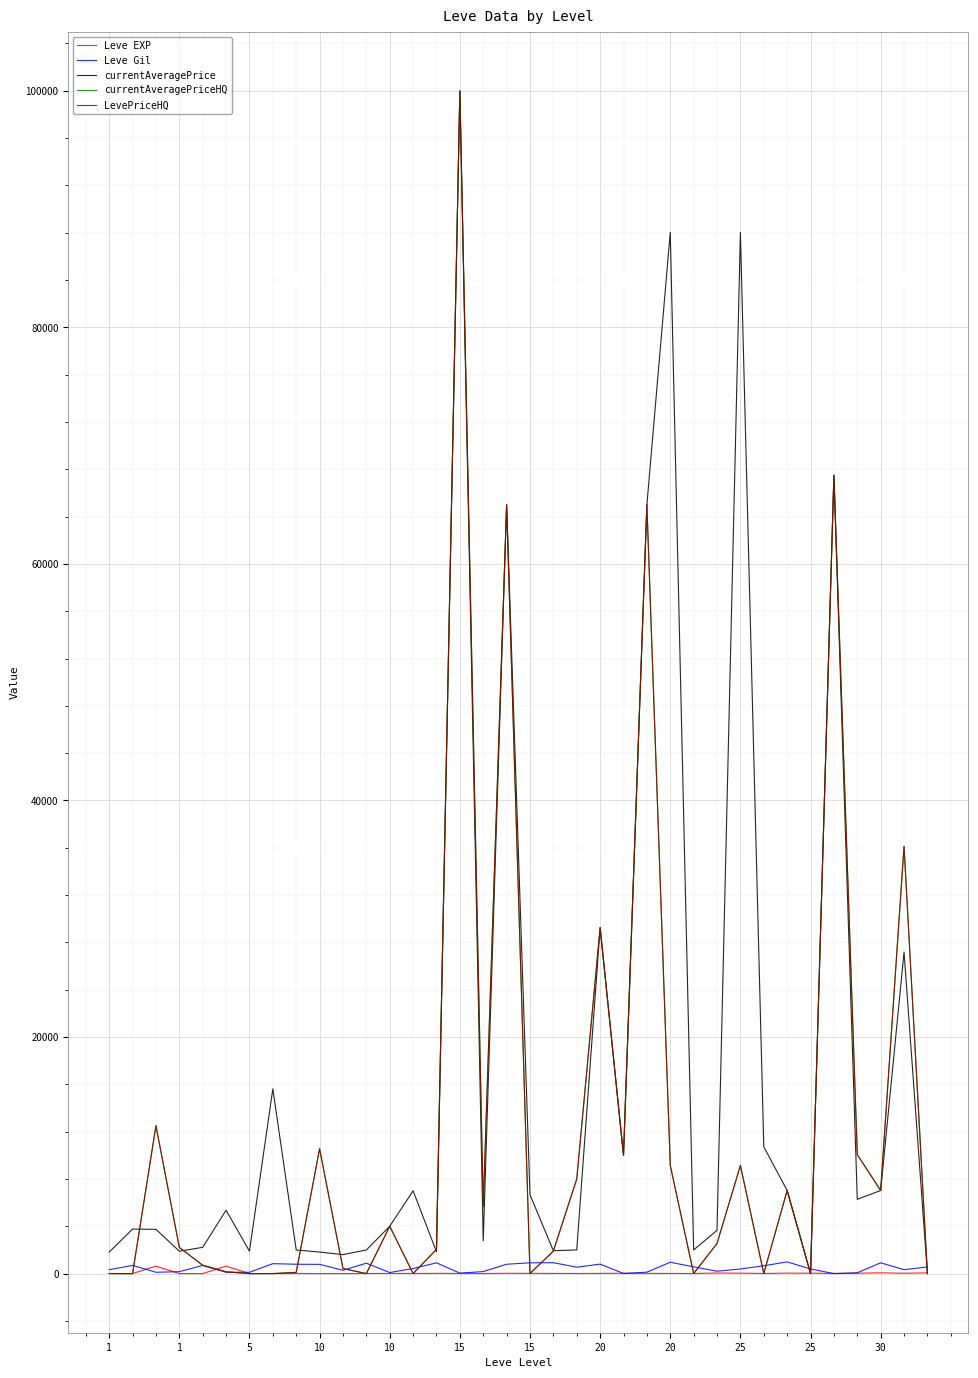

Does the chart display data point markers on the line(s)?

No